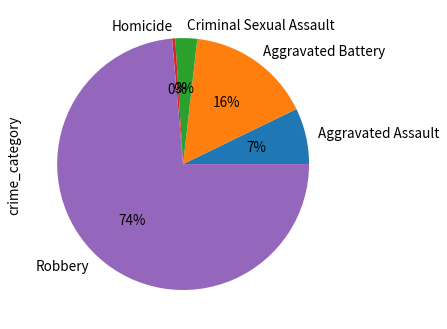

To the nearest percent, what is the difference between the Aggravated Battery and Criminal Sexual Assault slice percentages?

13%